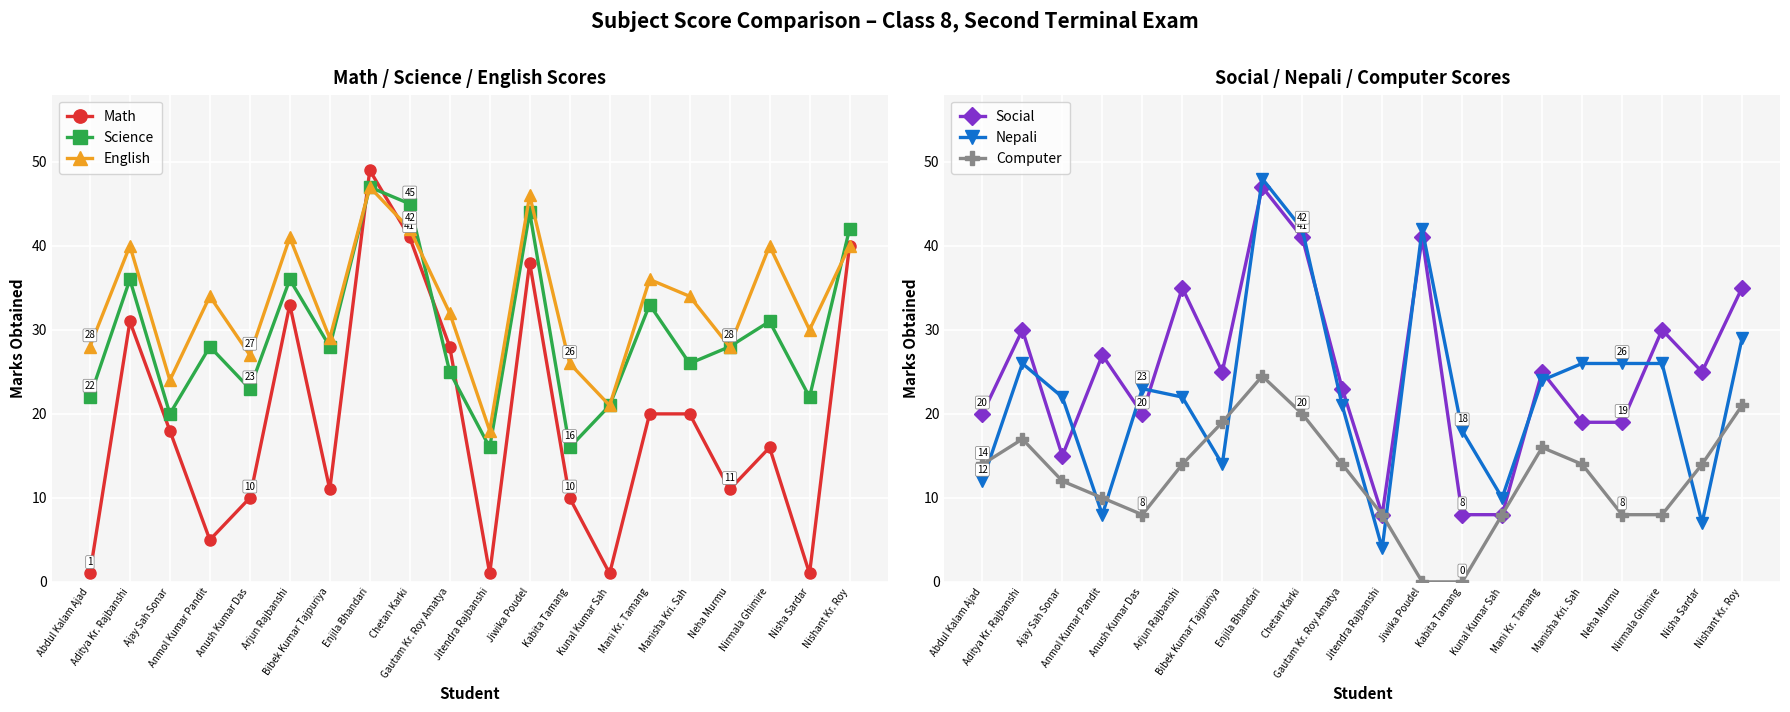

List the labels in order of Science value, largest first.

Enjila Bhandari, Chetan Karki, Jiwika Poudel, Nishant Kr. Roy, Aditya Kr. Rajbanshi, Arjun Rajbanshi, Mani Kr. Tamang, Nirmala Ghimire, Anmol Kumar Pandit, Bibek Kumar Tajpuriya, Neha Murmu, Manisha Kri. Sah, Gautam Kr. Roy Amatya, Anush Kumar Das, Abdul Kalam Ajad, Nisha Sardar, Kunal Kumar Sah, Ajay Sah Sonar, Jitendra Rajbanshi, Kabita Tamang